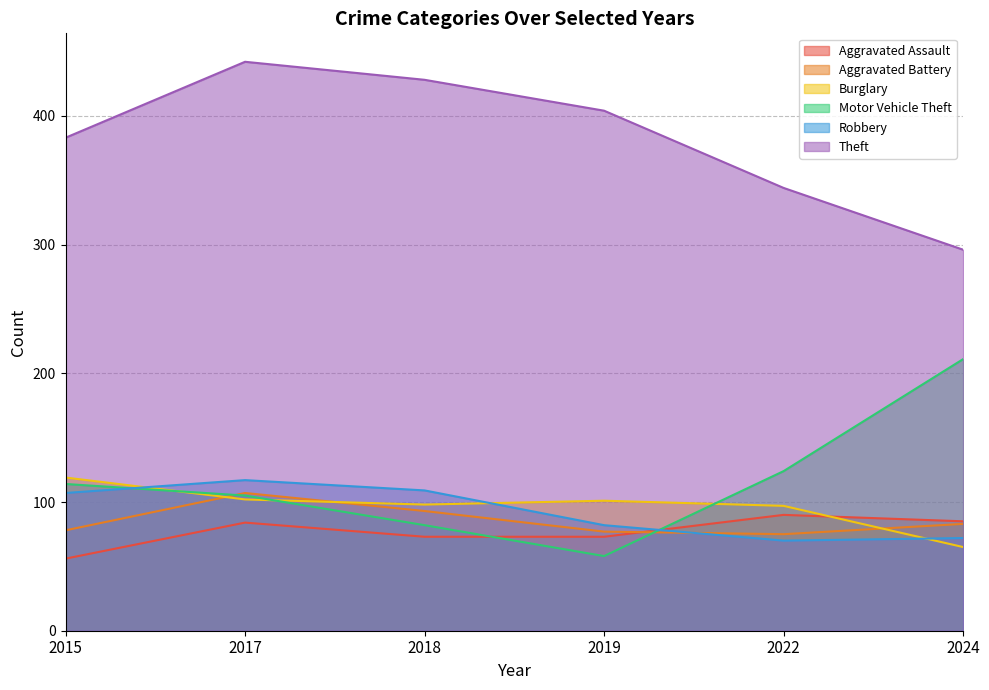

How many lines are shown in the chart?

6